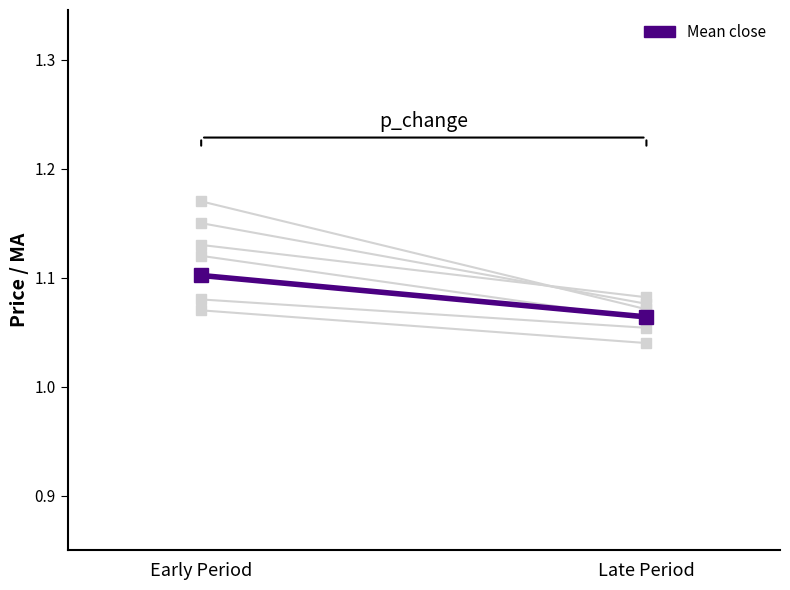

Which label corresponds to the smallest value in the chart?

Late Period